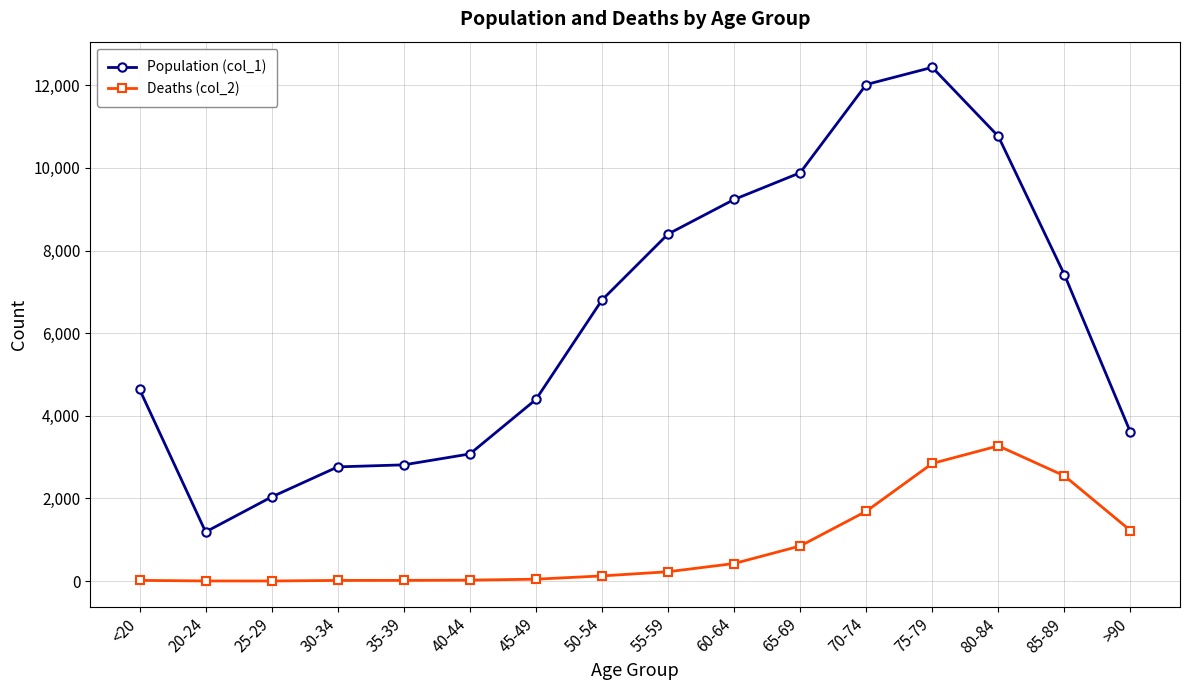

True or false: Deaths (col_2) has more than 0 points higher than both neighbors.

True